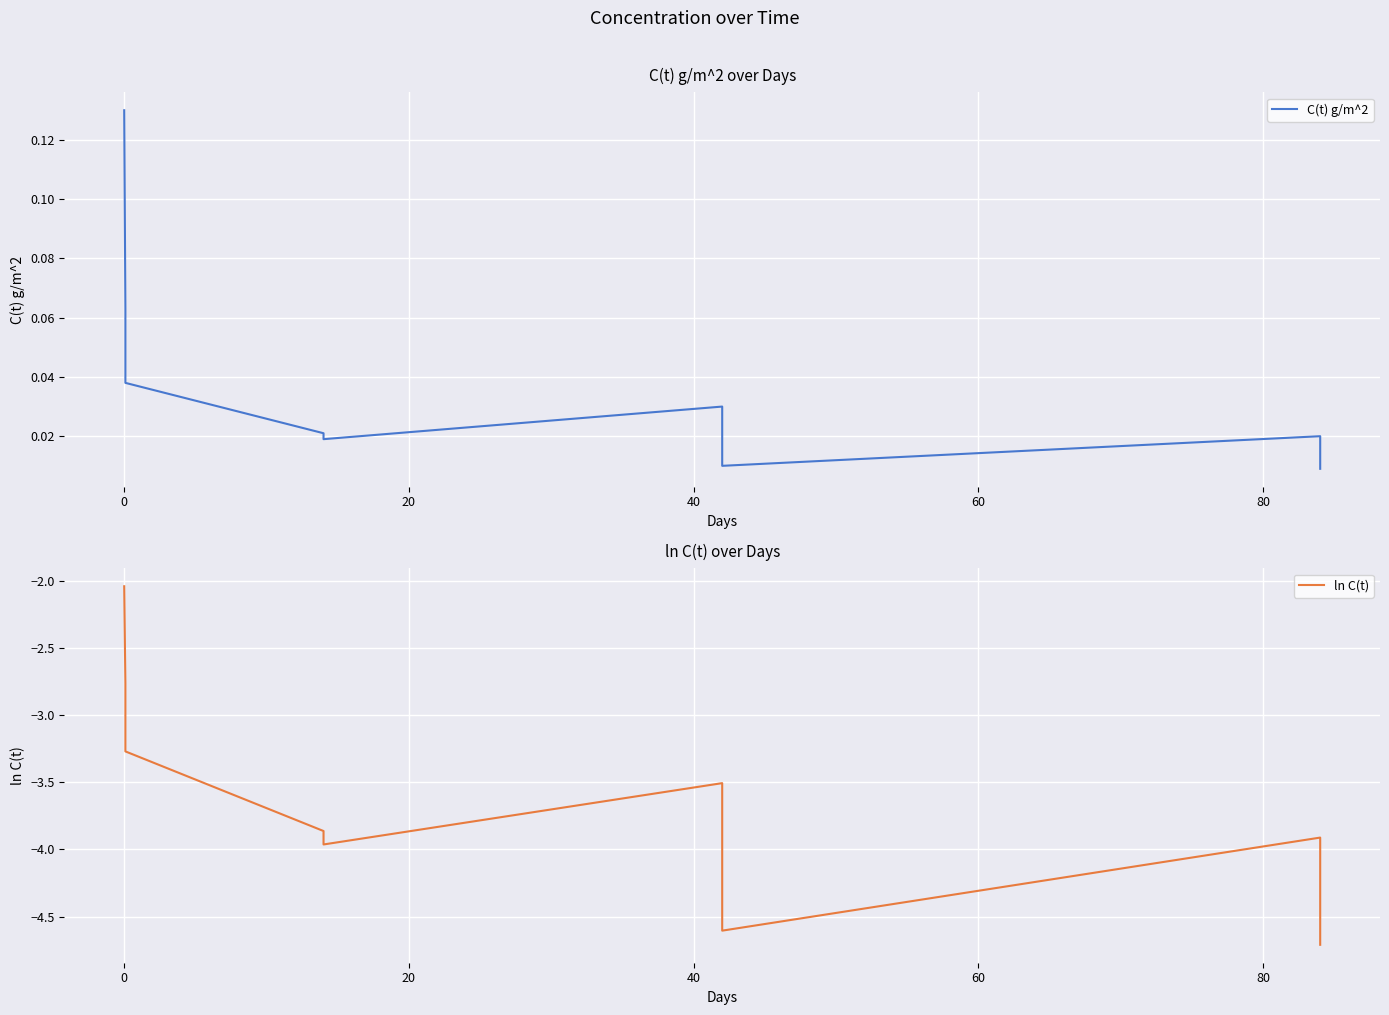

What is the maximum value for C(t) g/m^2?

0.1